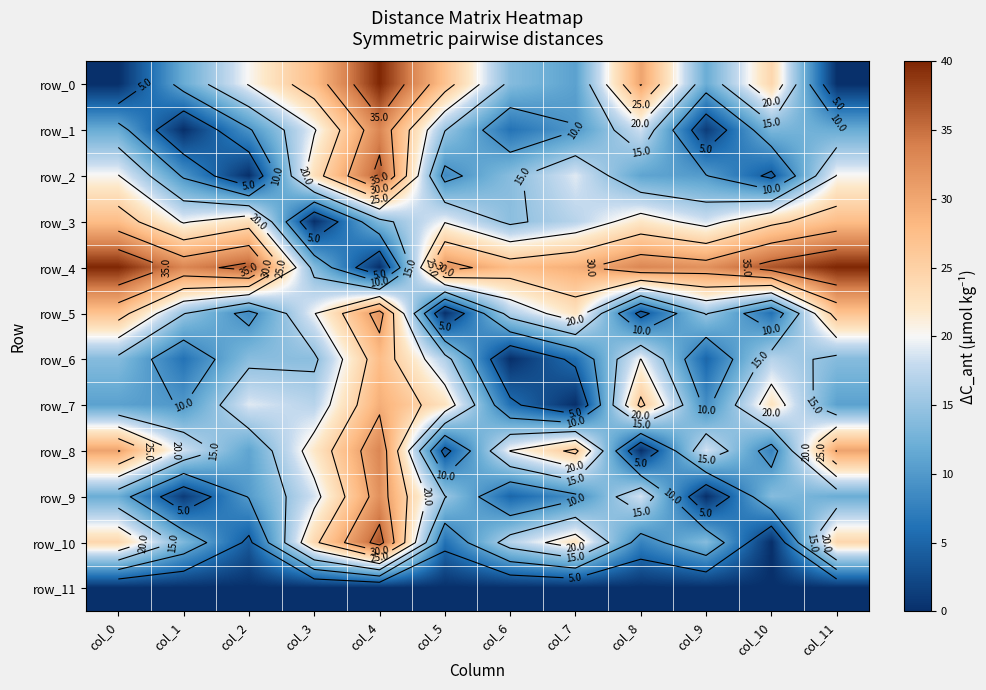

Is the value of row_9 at col_8 greater than the value of row_1 at col_5?

Yes